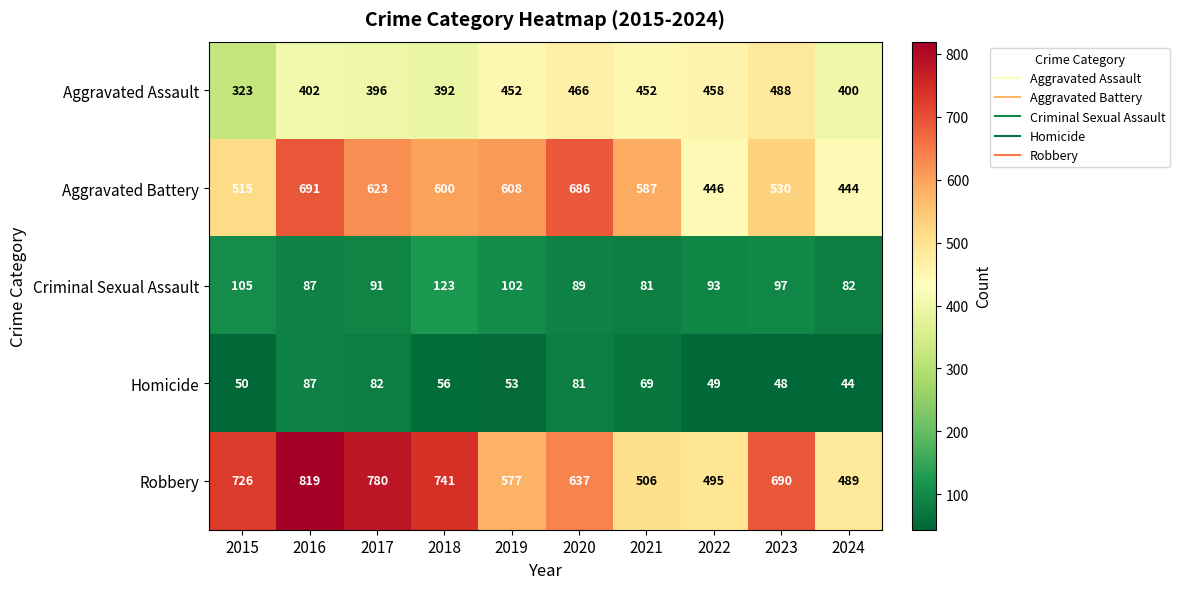

How many series are shown in this chart?

5